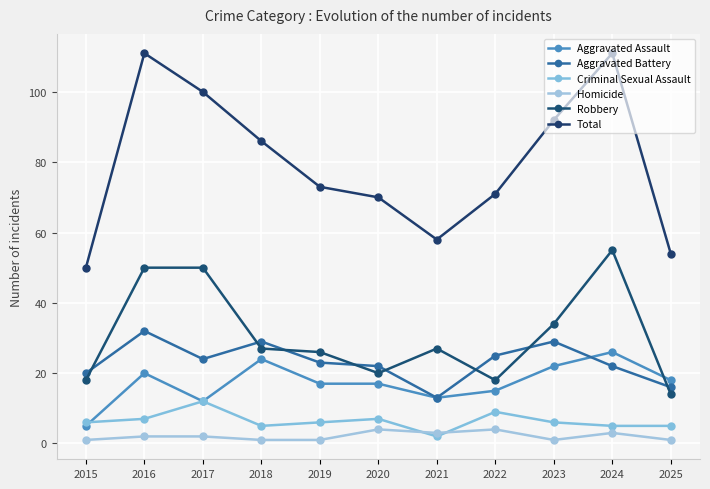

Does the chart have visible grid lines?

Yes